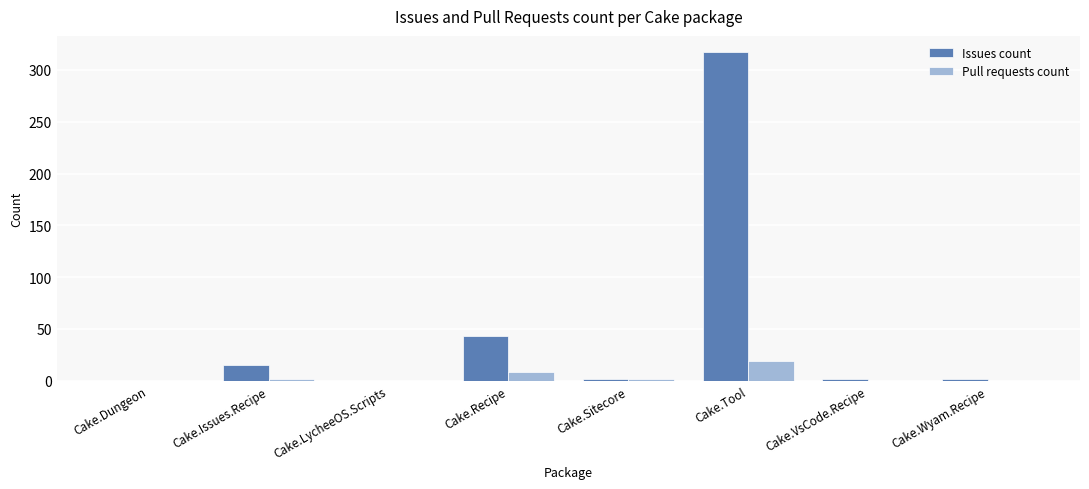

How many categories are shown in the chart?

8